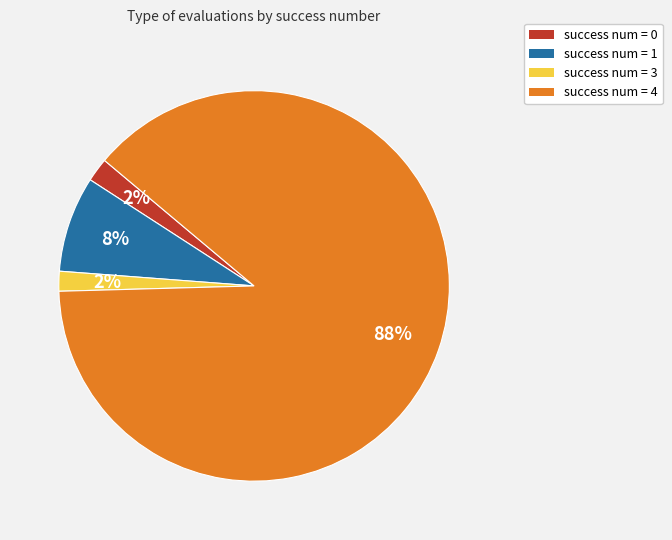

To the nearest percent, what percentage of the pie is success num = 1?

8%